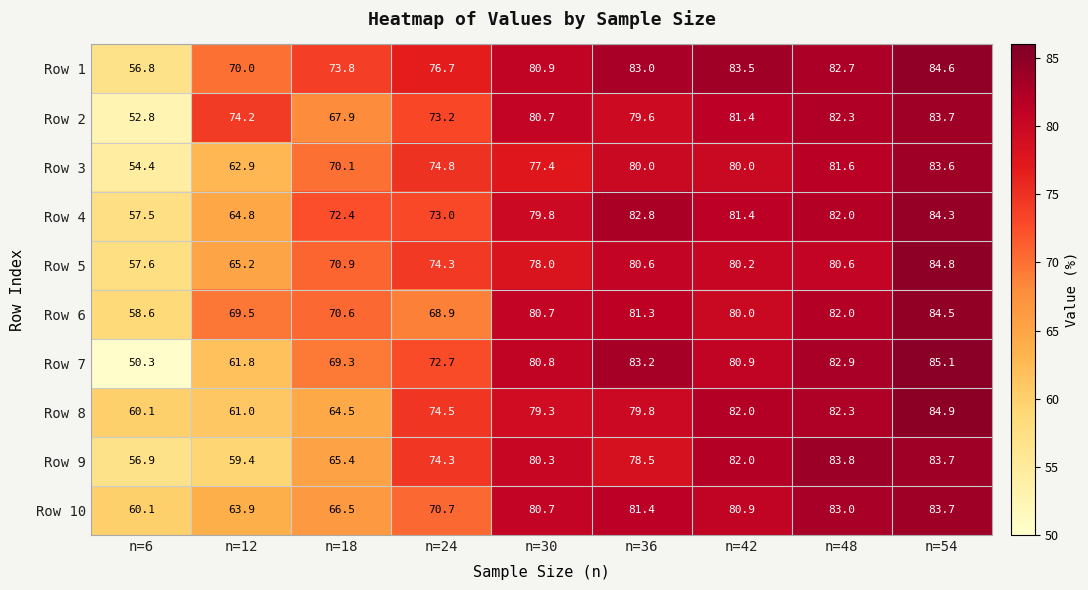

Rank the series at n=36 from highest to lowest value.

Row 7, Row 1, Row 4, Row 10, Row 6, Row 5, Row 3, Row 8, Row 2, Row 9